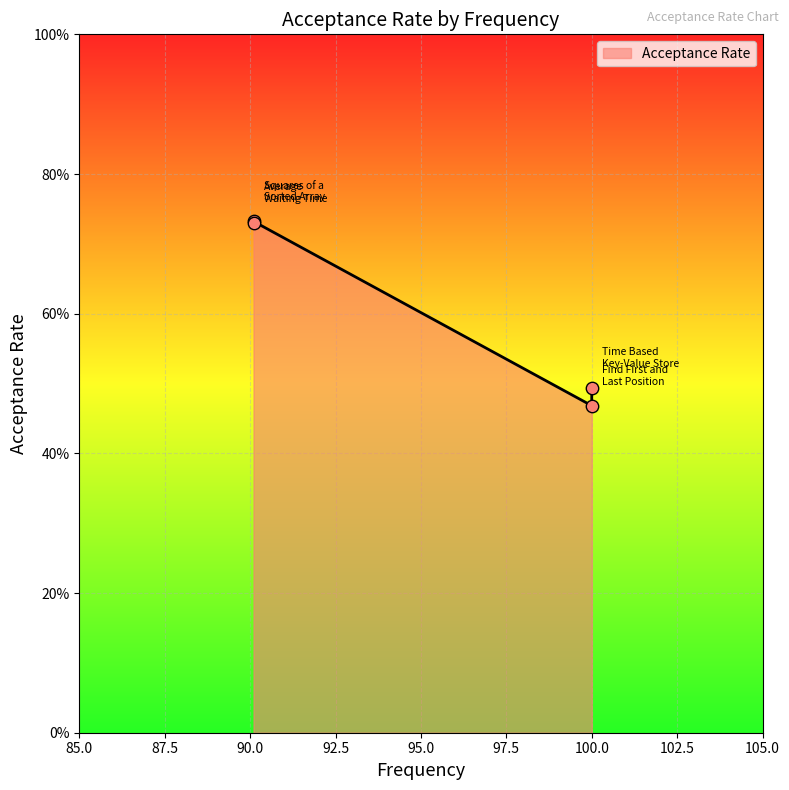

Between Average Waiting Time and Find First and Last Position, which is larger?

Average Waiting Time